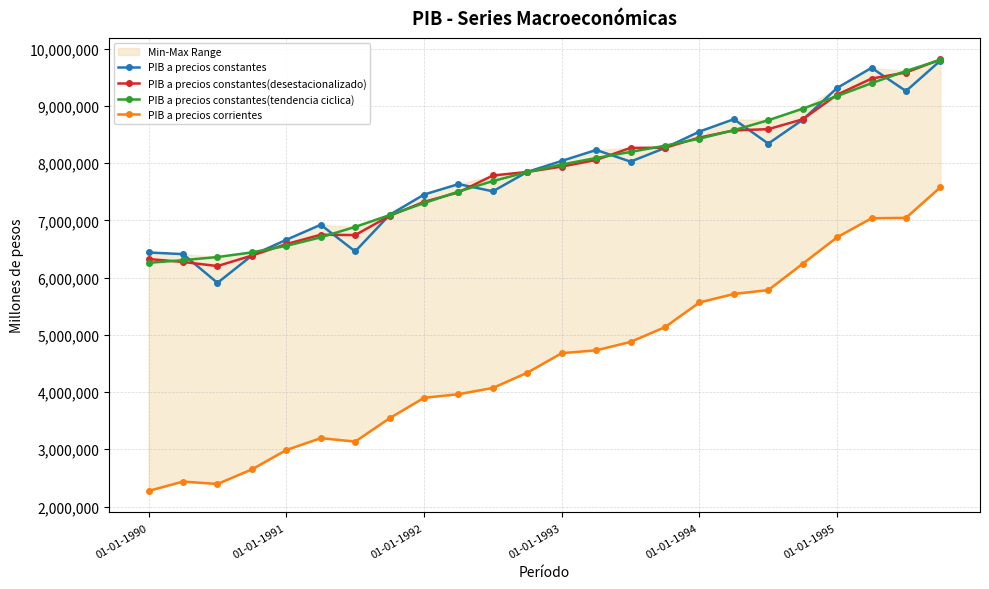

Reading left to right, list all the values displayed in this chart.

PIB a precios constantes: 6438823	6410038	5907578	6385992	6660844	6922743	6457165	7095913	7450803	7633446	7507336	7846591	8038486	8229844	8026086	8264876	8551086	8767570	8340596	8757472	9313969	9664780	9258501	9791341
PIB a precios constantes(desestacionalizado): 6324435	6273081	6201542	6384722	6584825	6749125	6742541	7078139	7323238	7488674	7784178	7846009	7939794	8054902	8266331	8268246	8446971	8571896	8593352	8765693	9195266	9477191	9583101	9811204
PIB a precios constantes(tendencia ciclica): 6258106	6304062	6359240	6440062	6554325	6703367	6886031	7091862	7301281	7503313	7686327	7843699	7975597	8089296	8196038	8304272	8427440	8575029	8749499	8951253	9171959	9396572	9609906	9803104
PIB a precios corrientes: 2272486	2435975	2393863	2649100	2987340	3194308	3134596	3543079	3899291	3962580	4071912	4338483	4679649	4729025	4876249	5134583	5565917	5713954	5781820	6241744	6704701	7036786	7043569	7578823